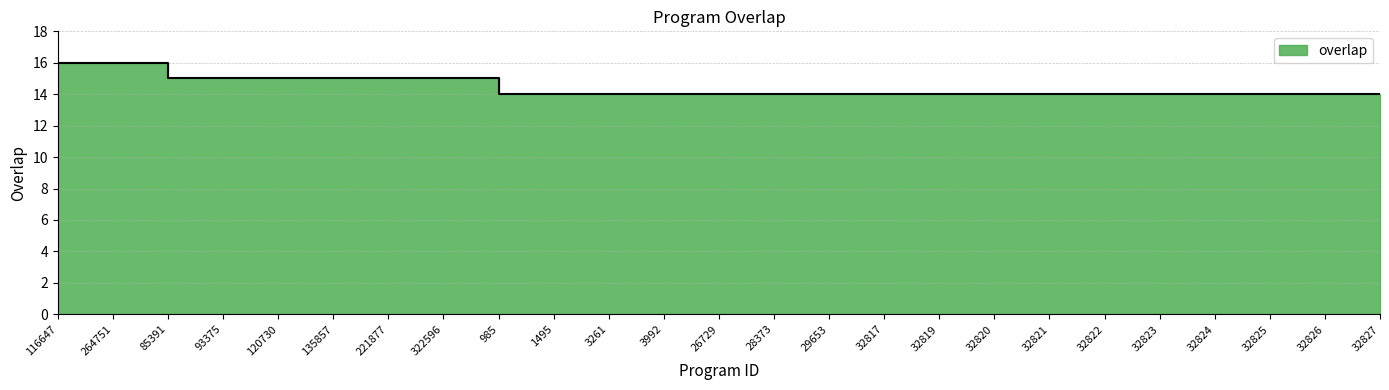

At which label is the value closest to 15?

85391